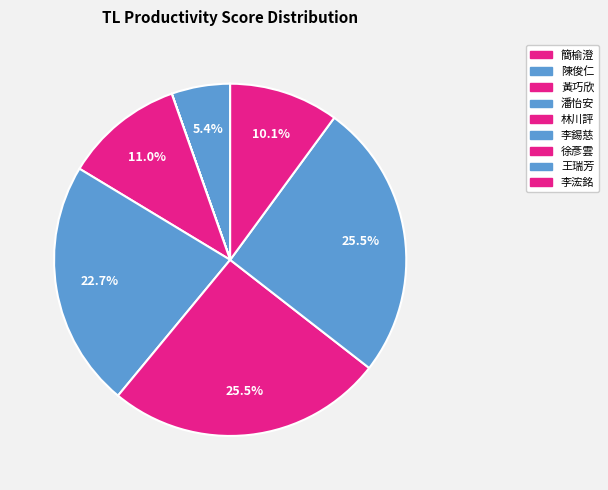

What is the largest slice in the pie chart?

徐彥雲